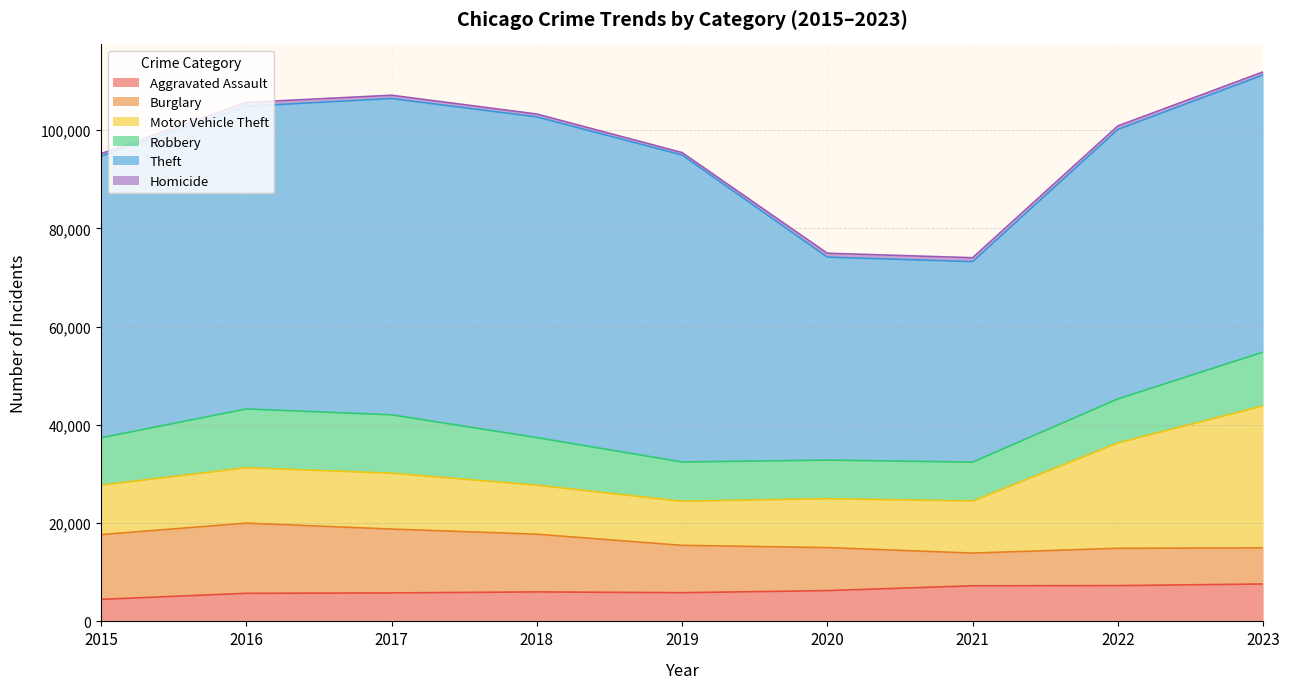

At how many categories does at least one series exceed 49174?

7